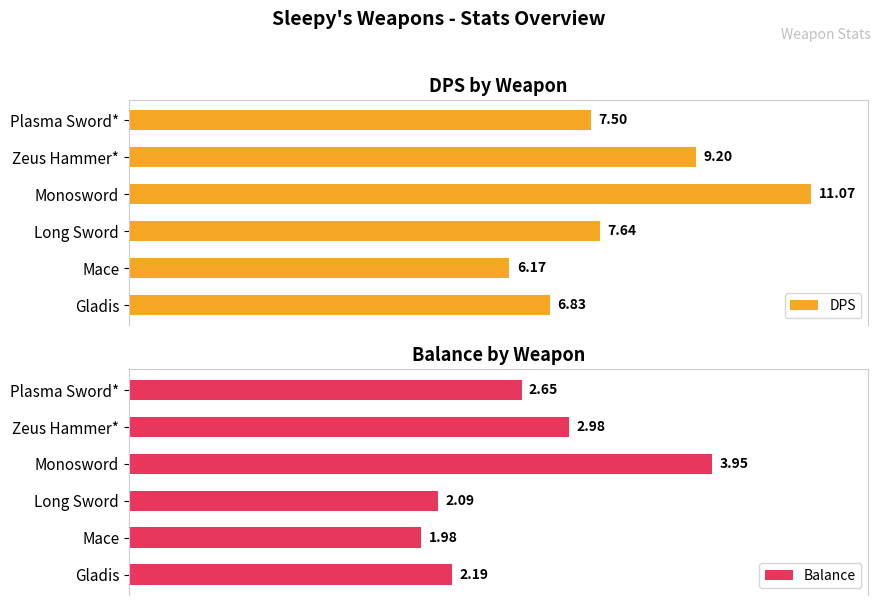

Which category has the lowest value in the DPS series?

Mace